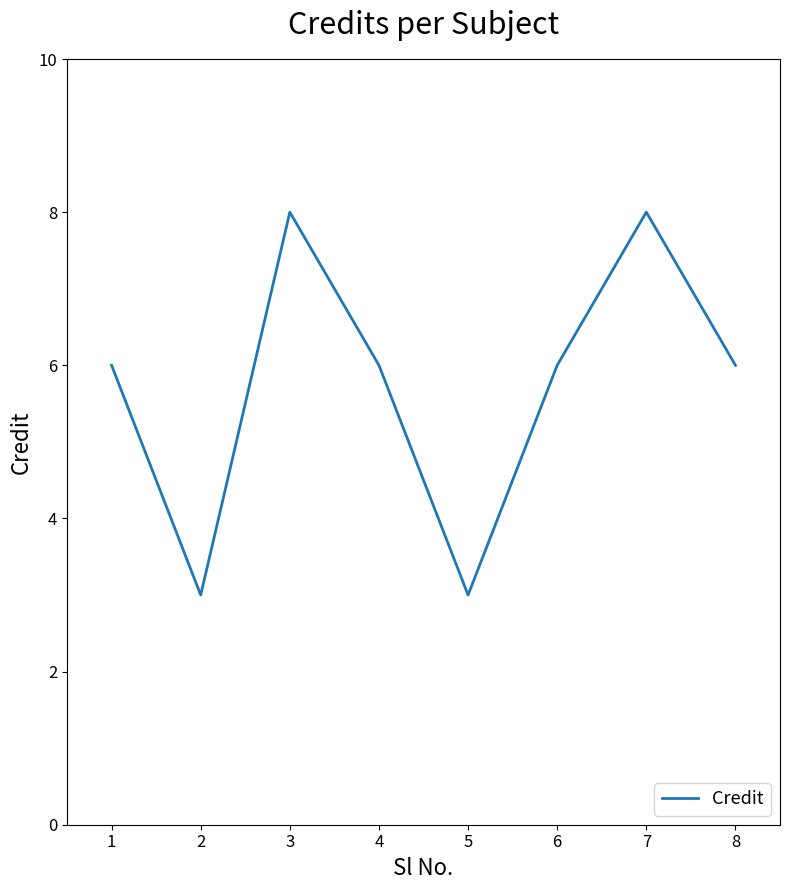

What is the greatest value displayed?

8